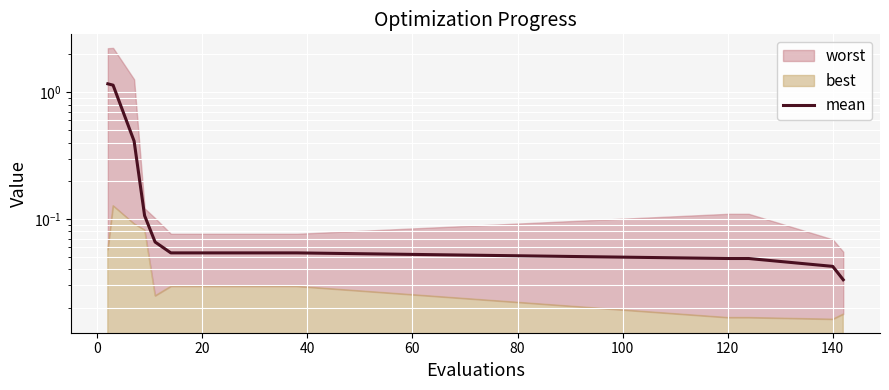

Reading left to right, extract all data points from this chart.

1.2	1.1	0.4	0.1	0.1	0.1	0.1	0.1	0.1	0.1	0.1	0.1	0.0	0.0	0.0	0.0